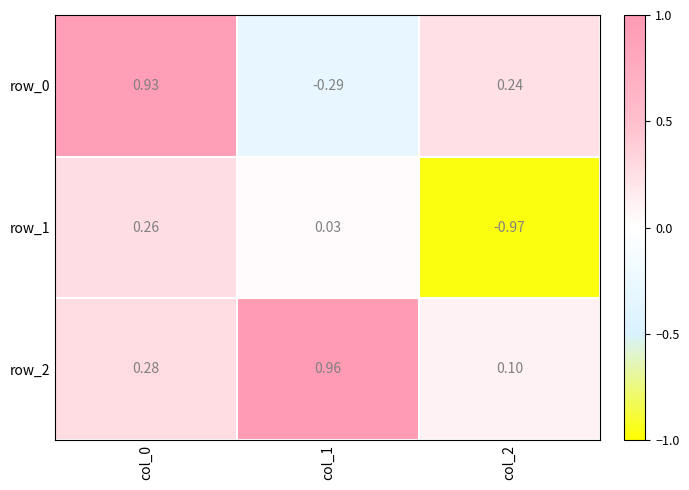

What is the average value of the row_1 series?

-0.2